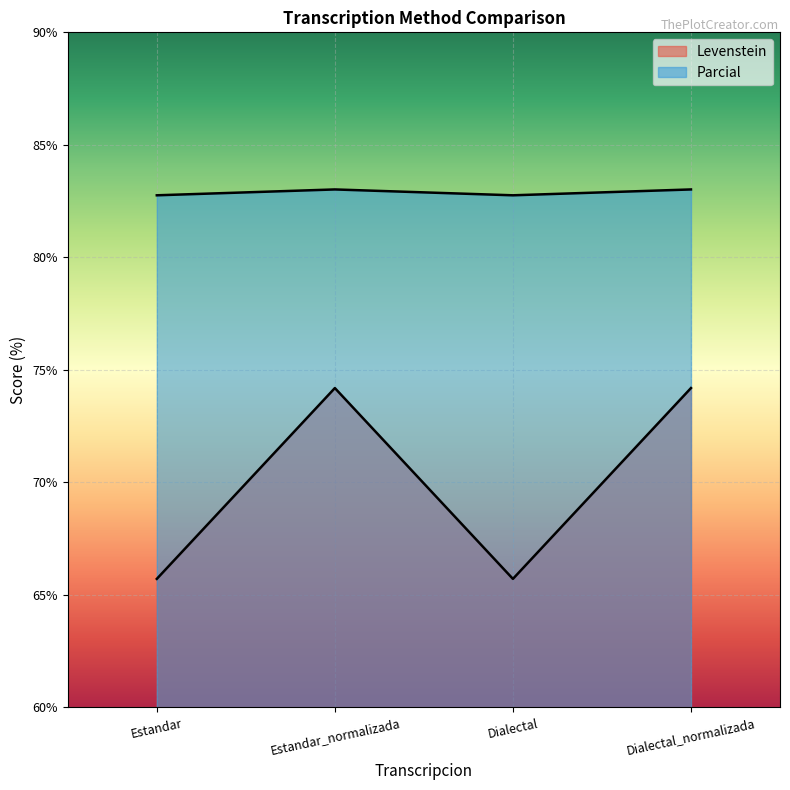

Count the number of data series in this chart.

2